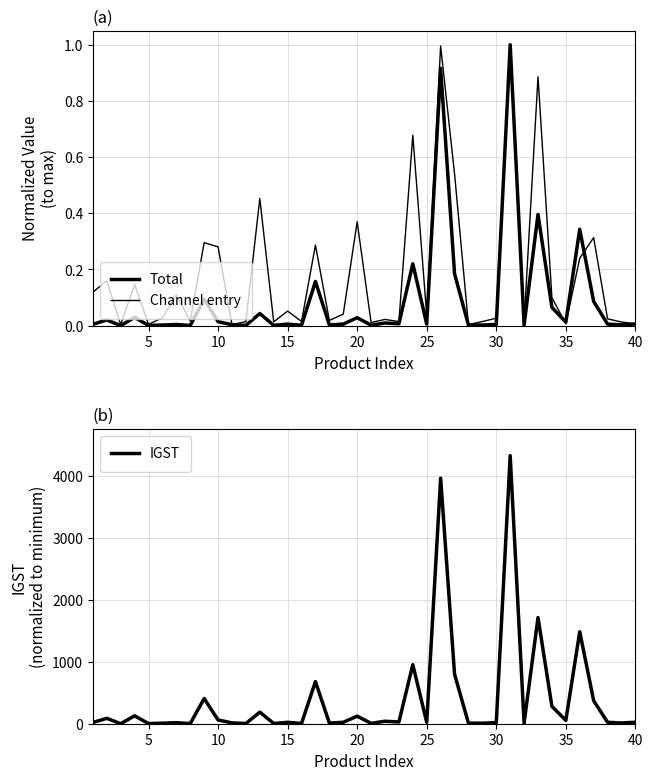

What are all the series names shown in the legend?

Total, Channel entry, IGST